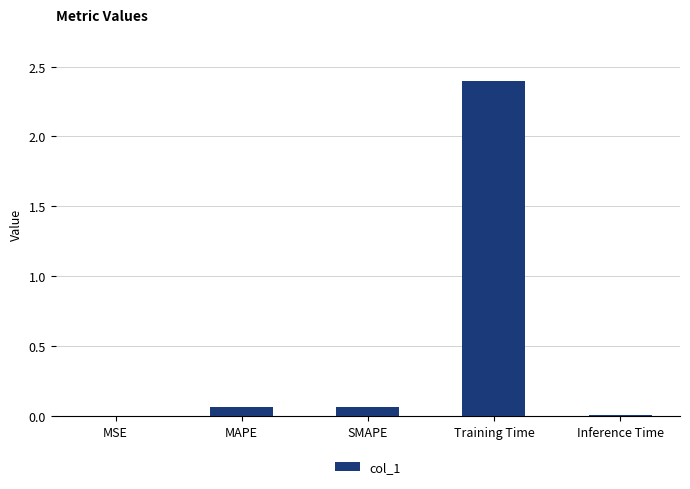

The value at Inference Time is 0.0. True or false?

True